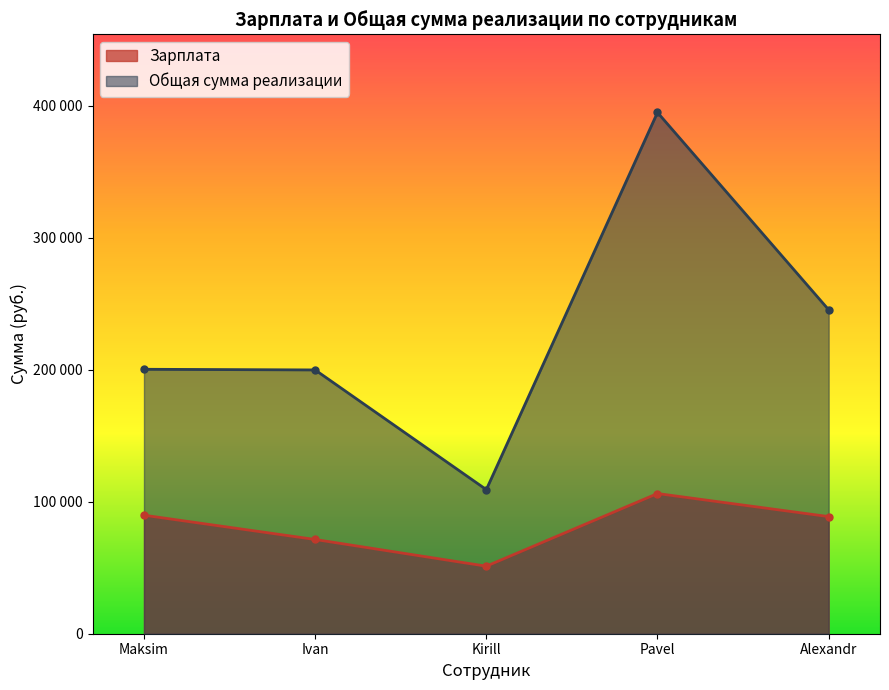

Which has a higher value, Kirill or Maksim?

Maksim